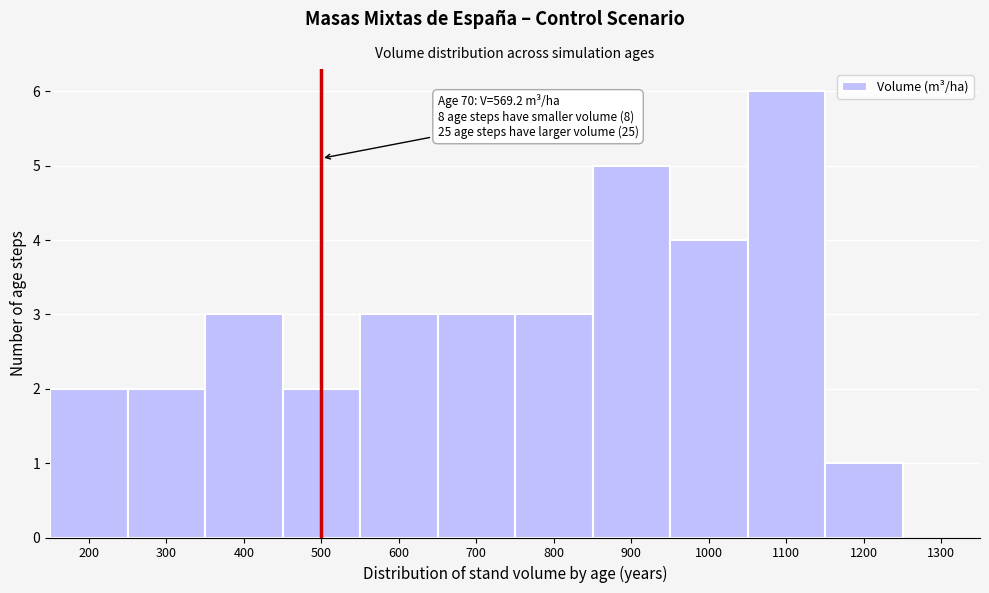

Reading left to right, list all the values displayed in this chart.

2	2	3	2	3	3	3	5	4	6	1